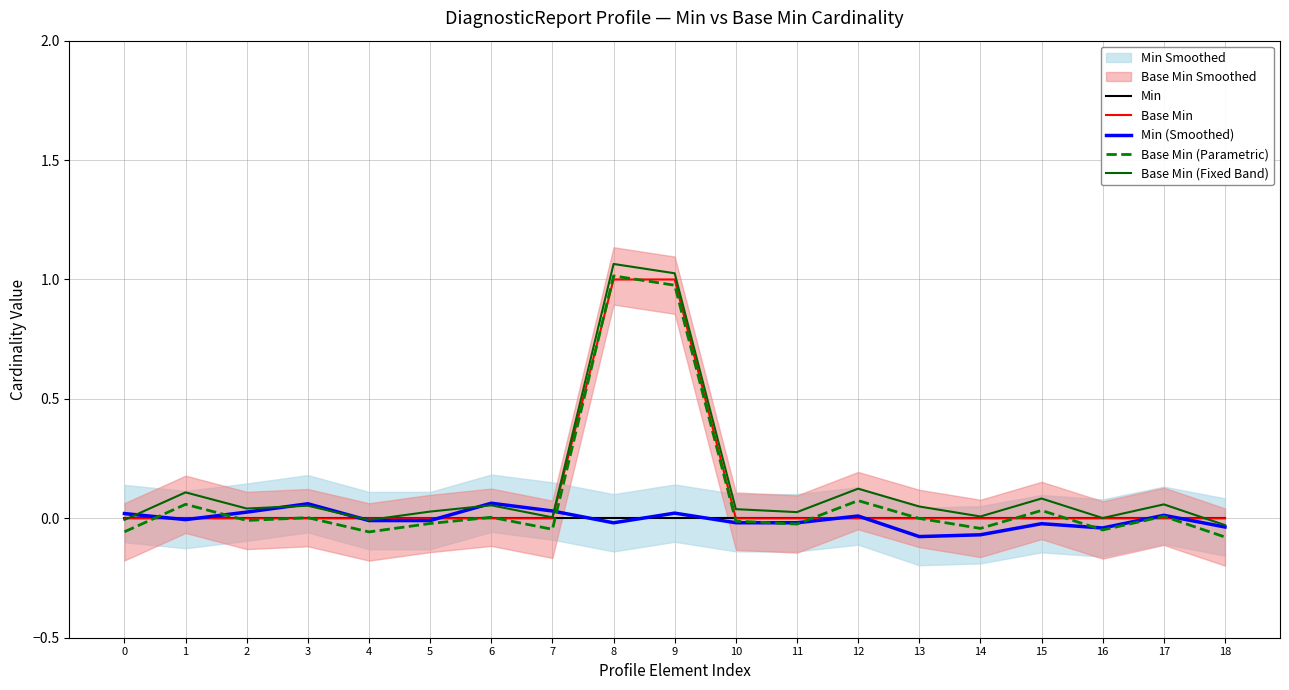

Which category has the highest value in the Base Min (Fixed Band) series?

8